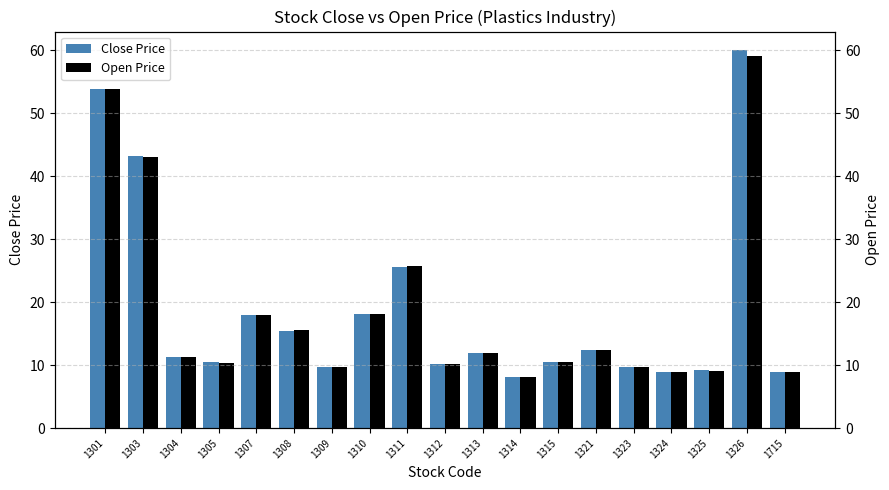

Which series has the largest range (max minus min)?

Close Price